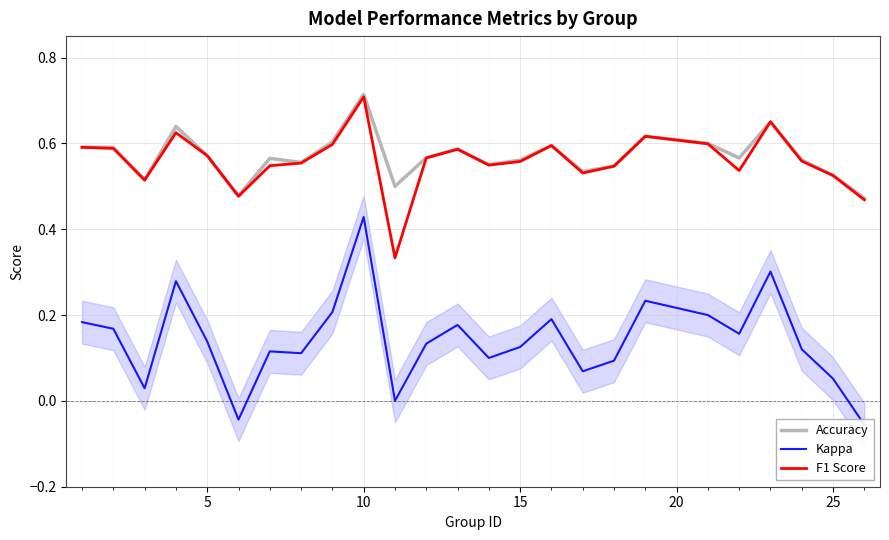

The F1 Score series shows 0.7 at 10. True or false?

True